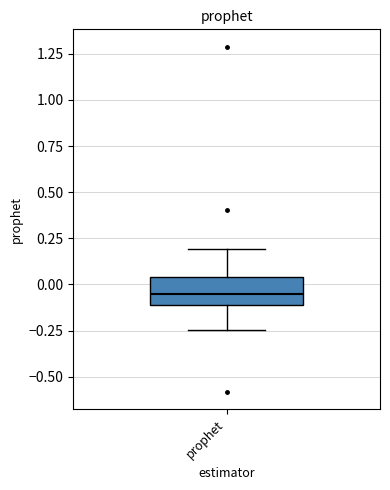

Read this box plot against the y-axis: the position of the median line, the range covered by the box, and the ends of both whiskers. The values are not printed on the chart, so give them approximately, as read against the axis.

median -0.05, box -0.10 to 0.05, whiskers -0.25 to 0.20